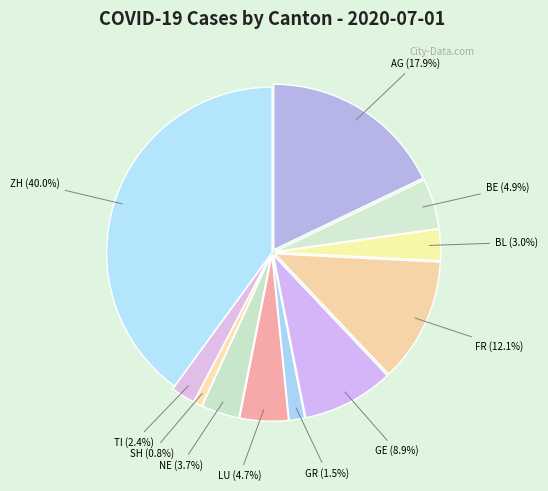

How many slices are in this pie chart?

11